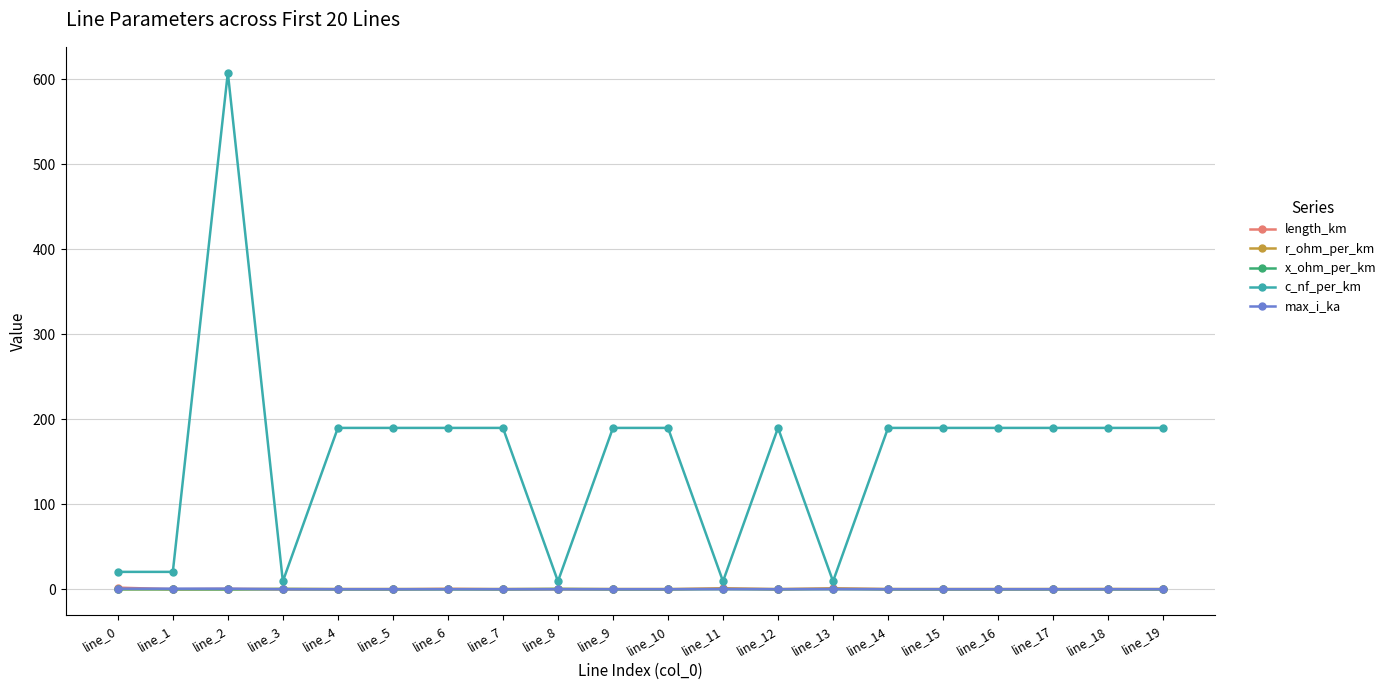

How many distinct data groups are displayed?

5